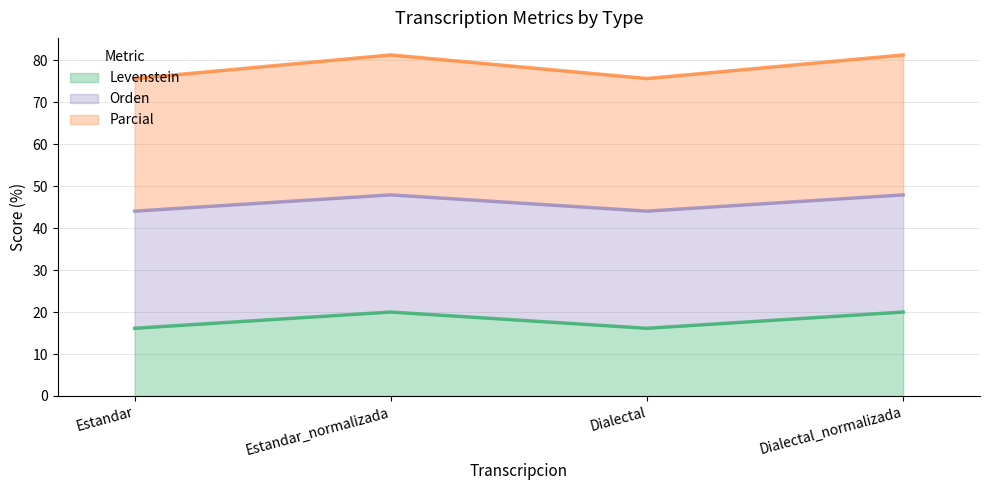

True or false: Levenstein and Parcial intersect in this chart.

False